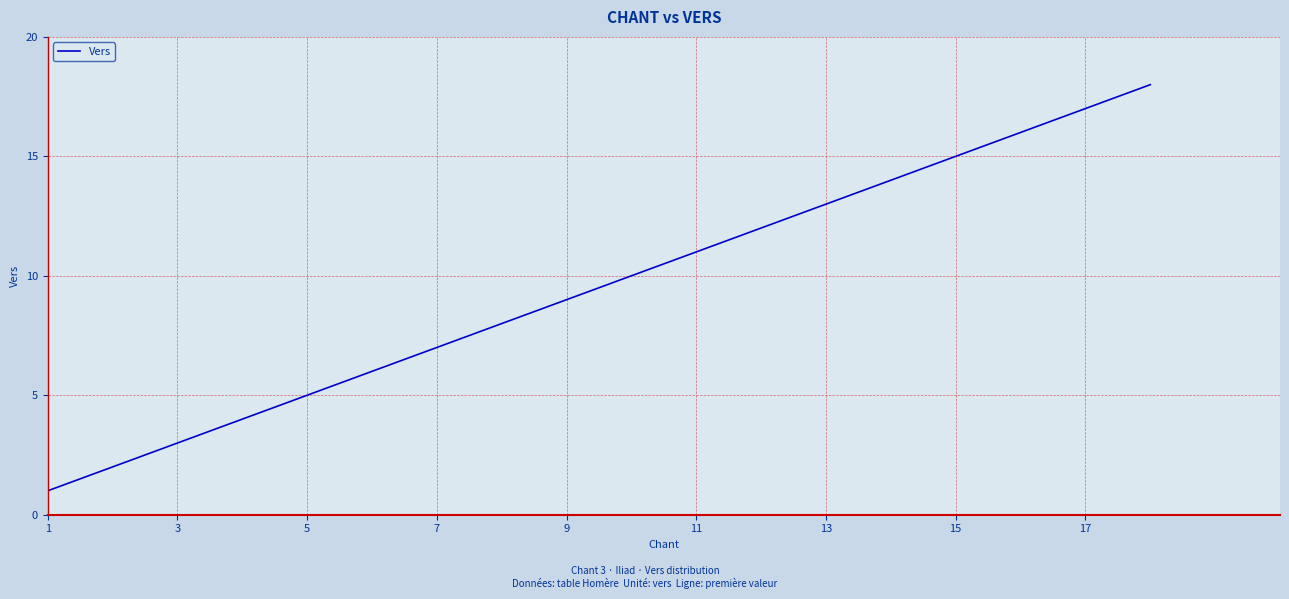

What is the difference between the second highest and second lowest values?

15